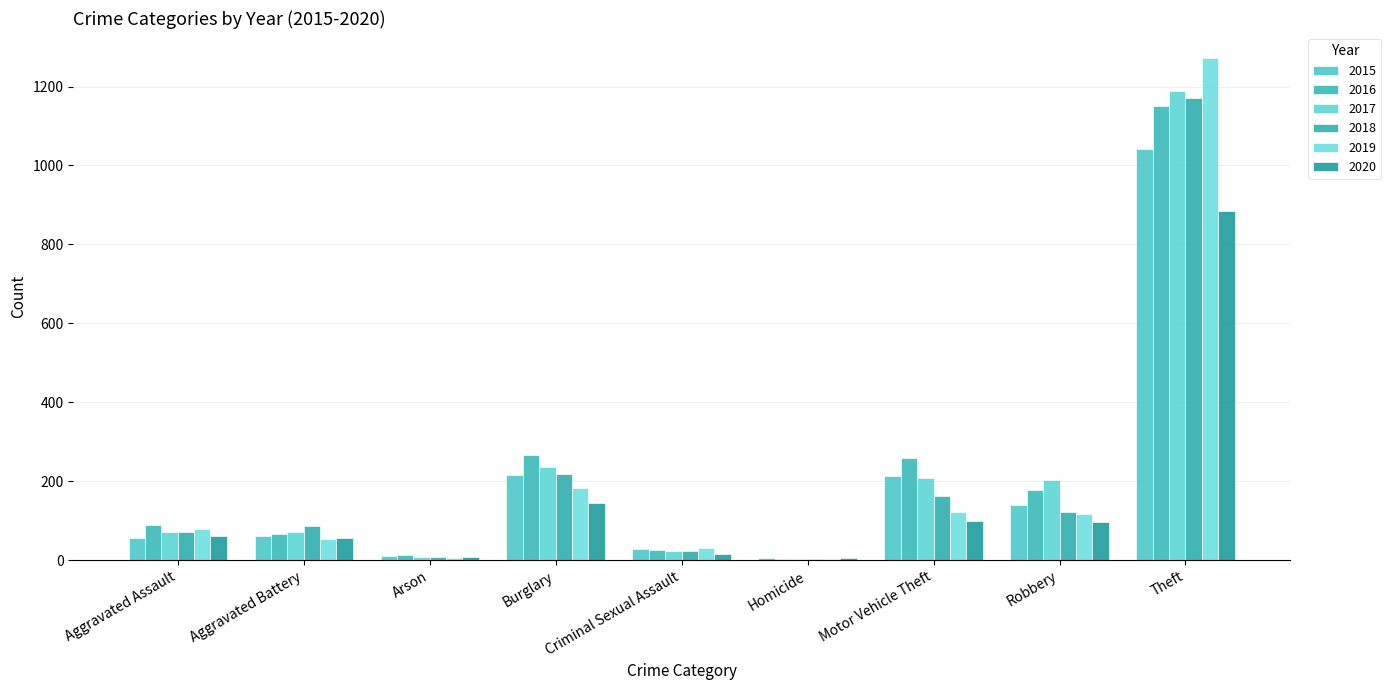

Is it true that 2017 equals 286 at Motor Vehicle Theft?

False